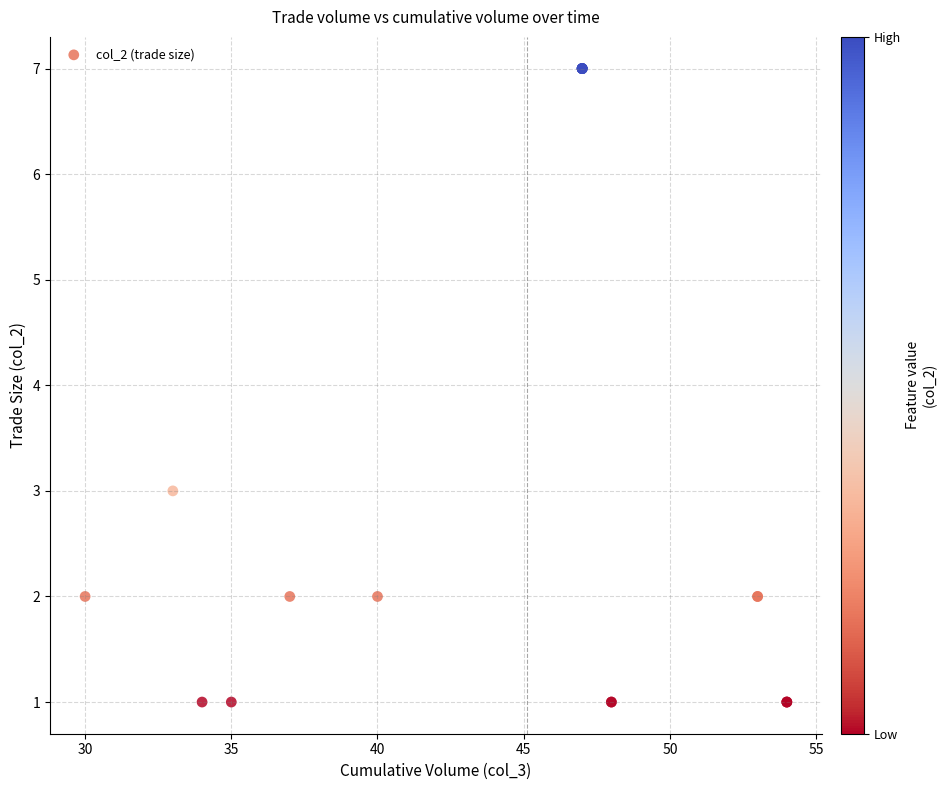

What Y value in the scatter plot is closest to 4?

3